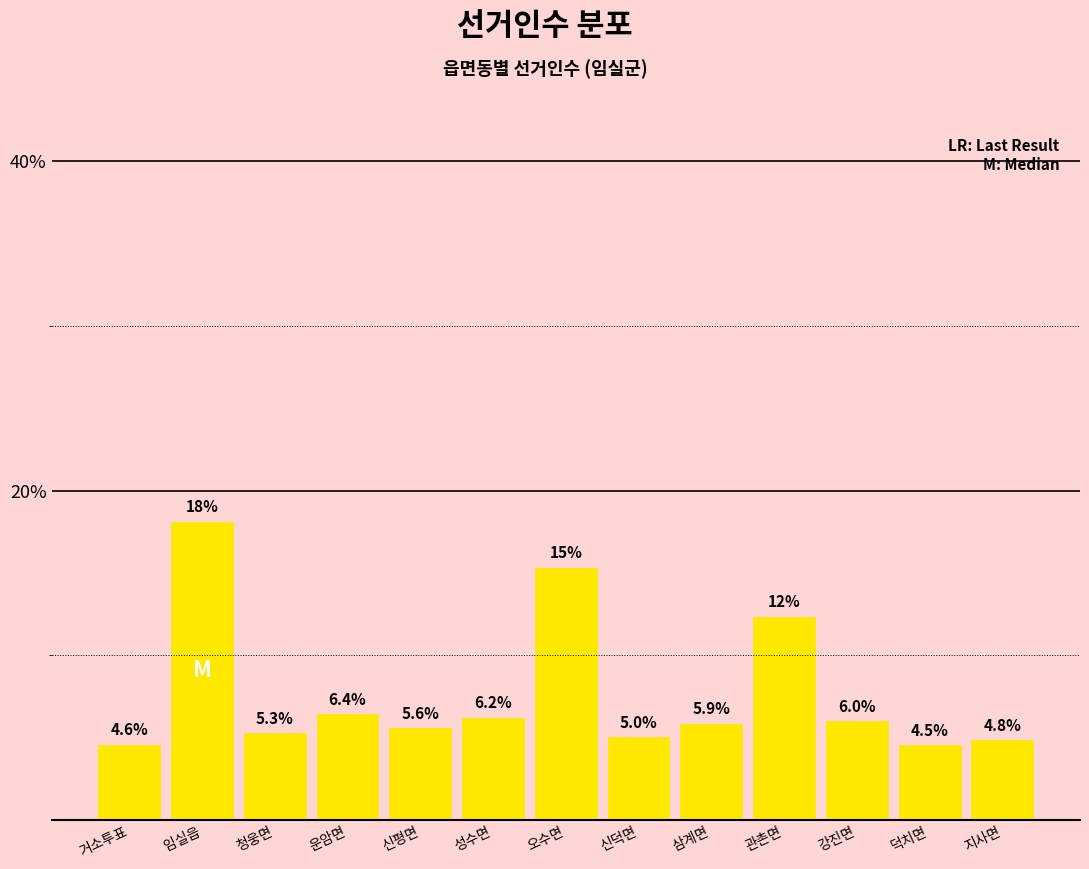

Reading right to left, what are all the values shown in this chart?

지사면=4.8	덕치면=4.5	강진면=6.0	관촌면=12.3	삼계면=5.9	신덕면=5.0	오수면=15.3	성수면=6.2	신평면=5.6	운암면=6.4	청웅면=5.3	임실읍=18.1	거소투표=4.6